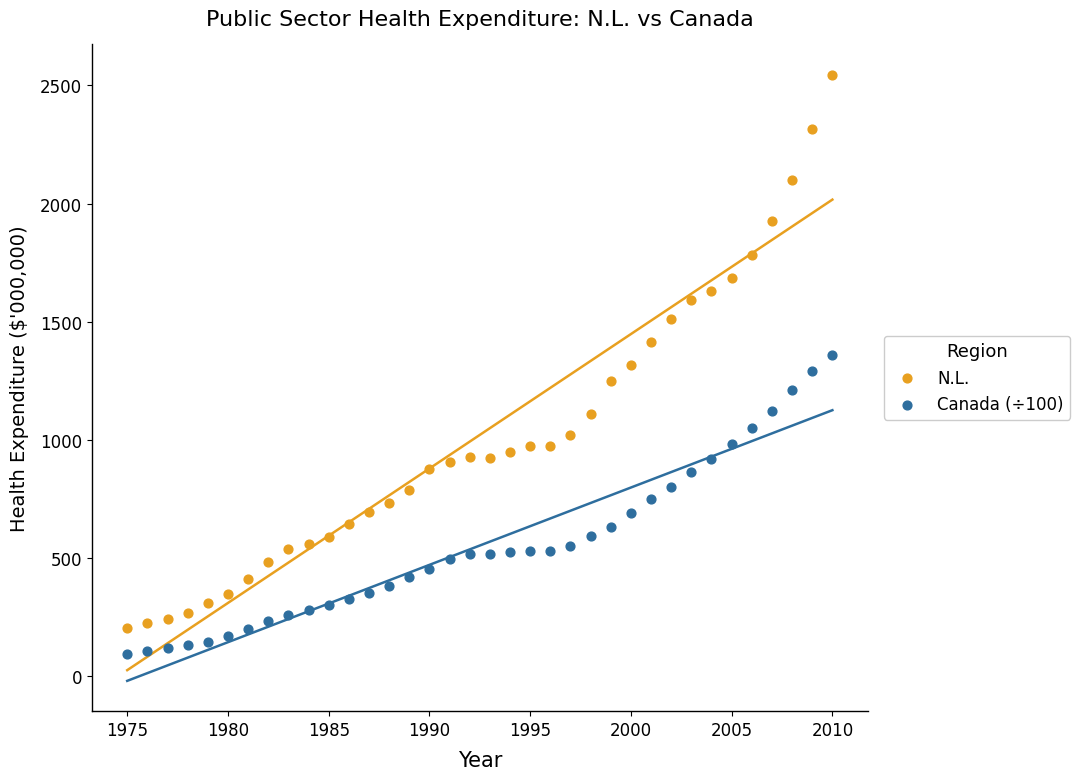

What are all the series names shown in the legend?

N.L., Canada (÷100)